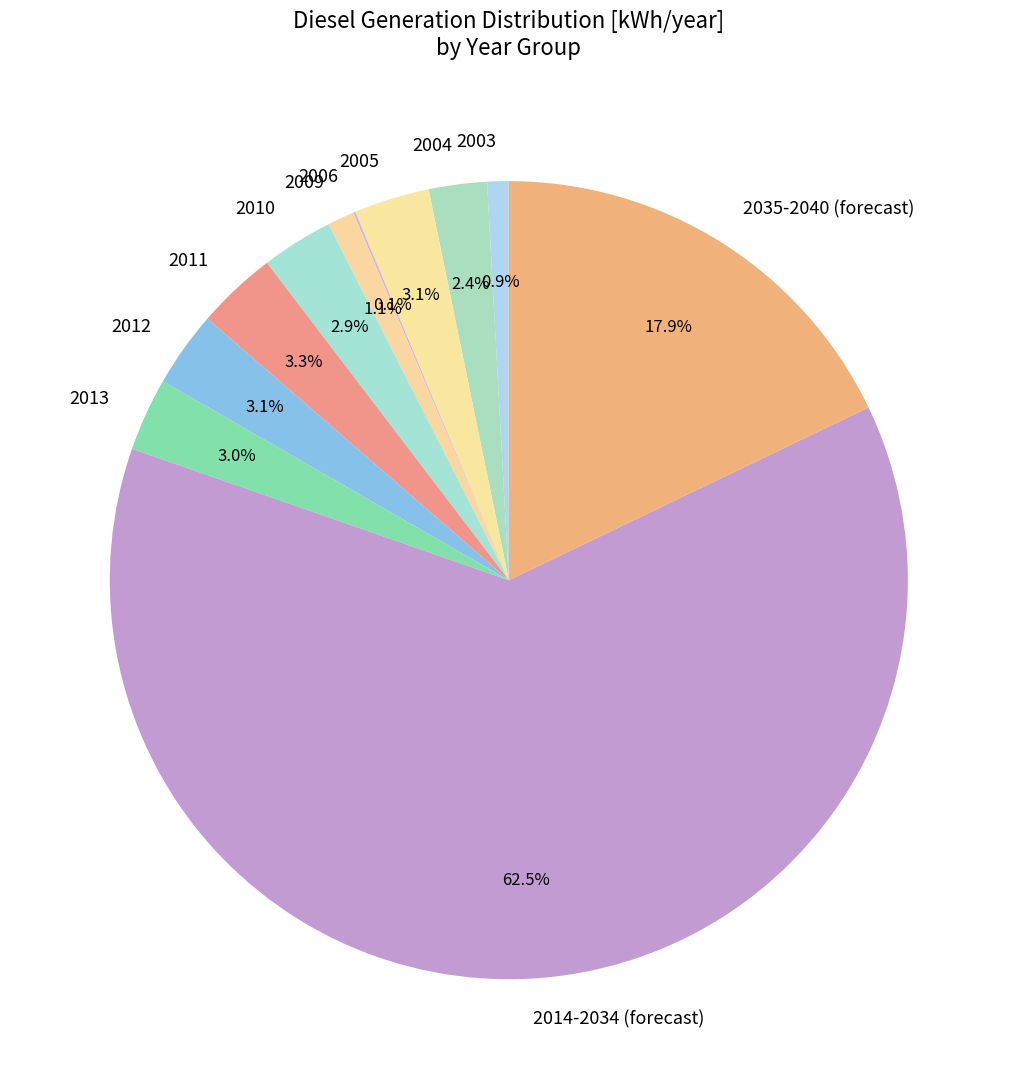

What is the majority slice?

2014-2034 (forecast)